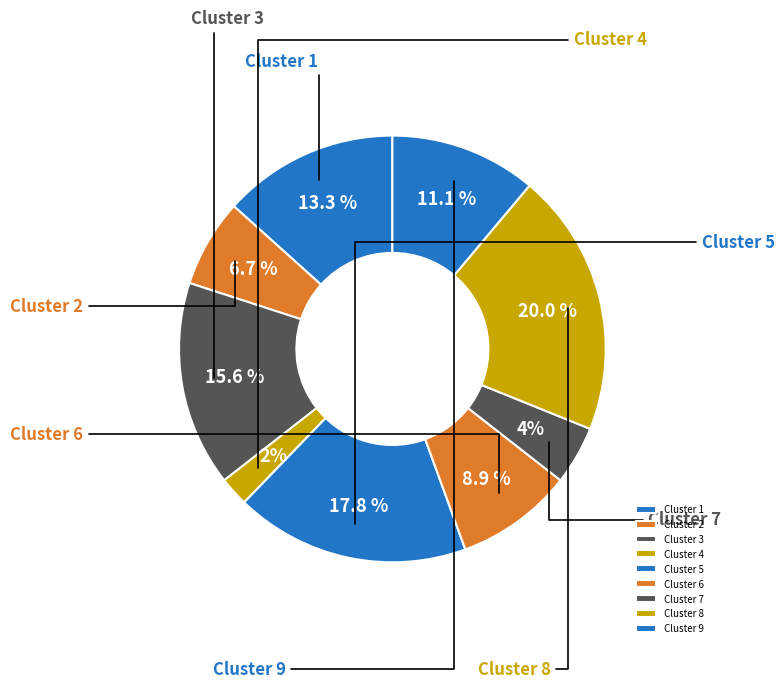

To the nearest percent, what is the average slice percentage?

11%